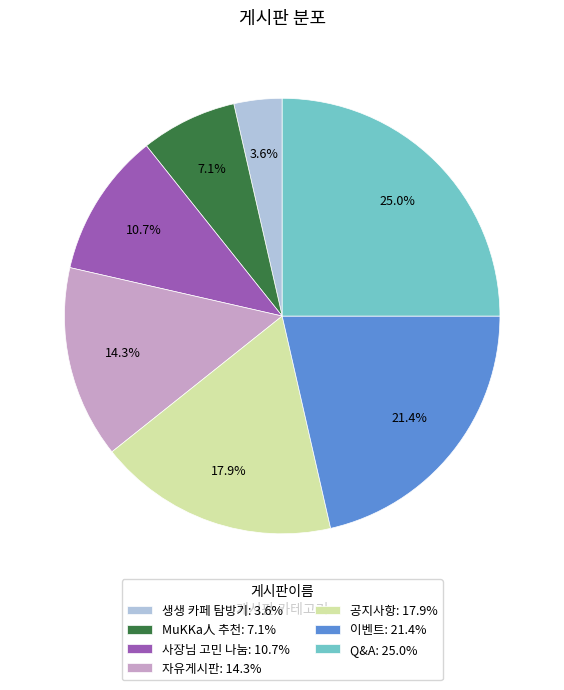

Which has a higher value, 공지사항 or MuKKa人 추천?

공지사항